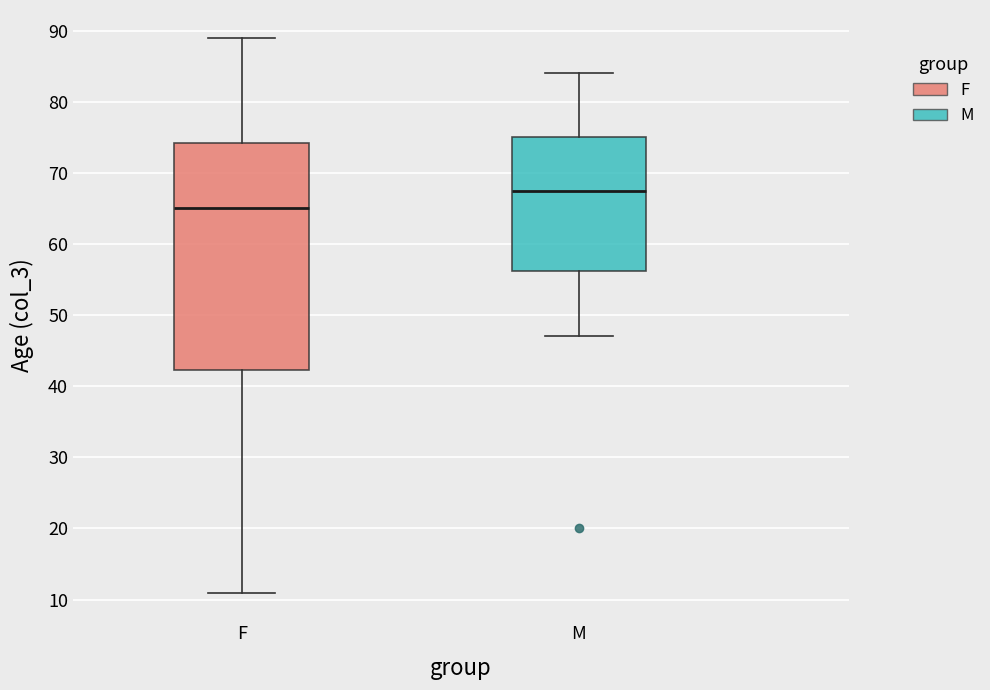

Which box has the lowest median line?

F